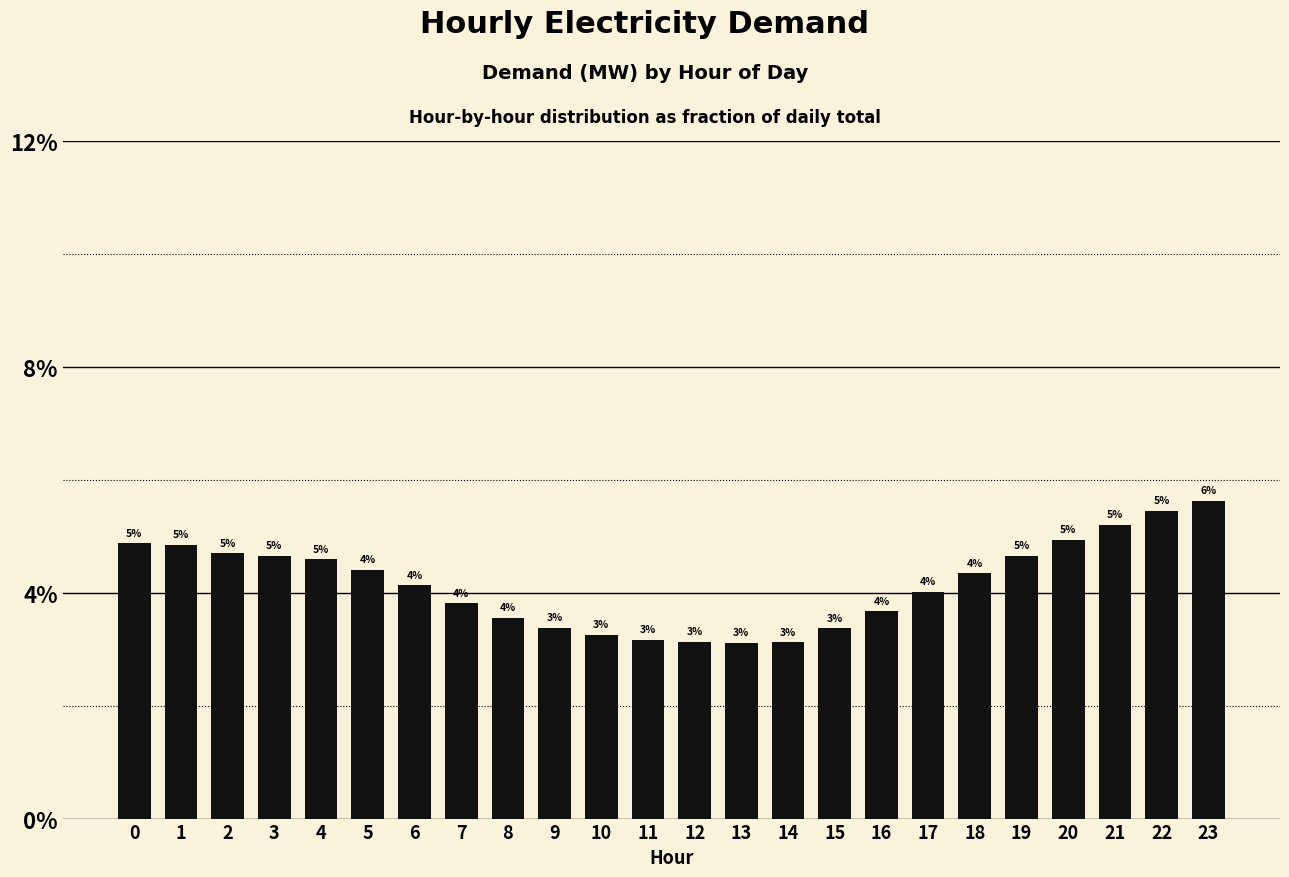

Does the chart contain any negative values?

No